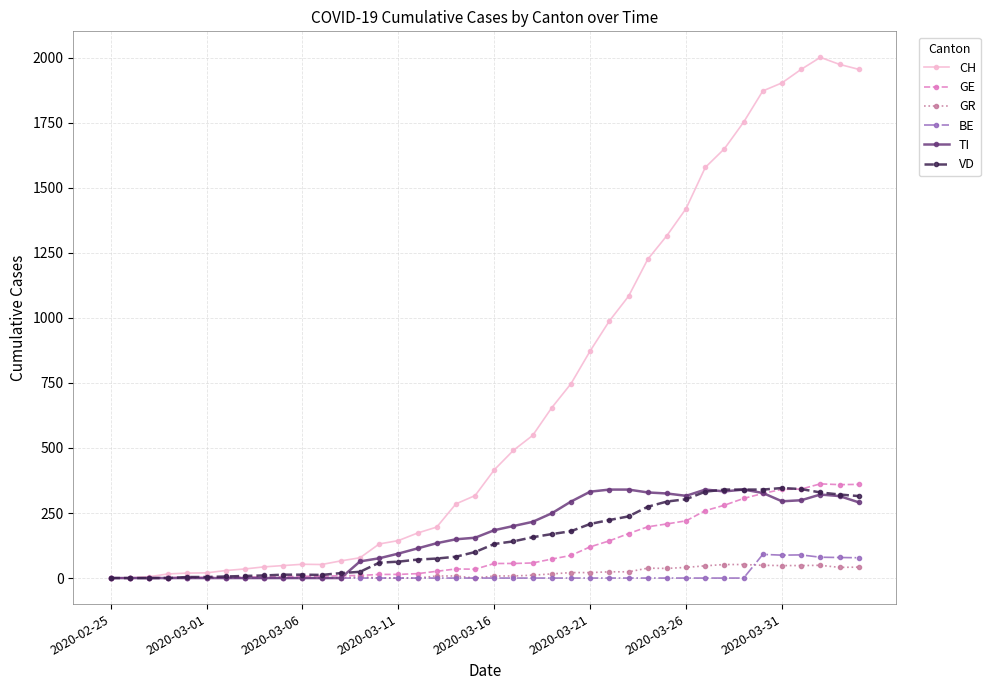

What are all the series names shown in the legend?

CH, GE, GR, BE, TI, VD